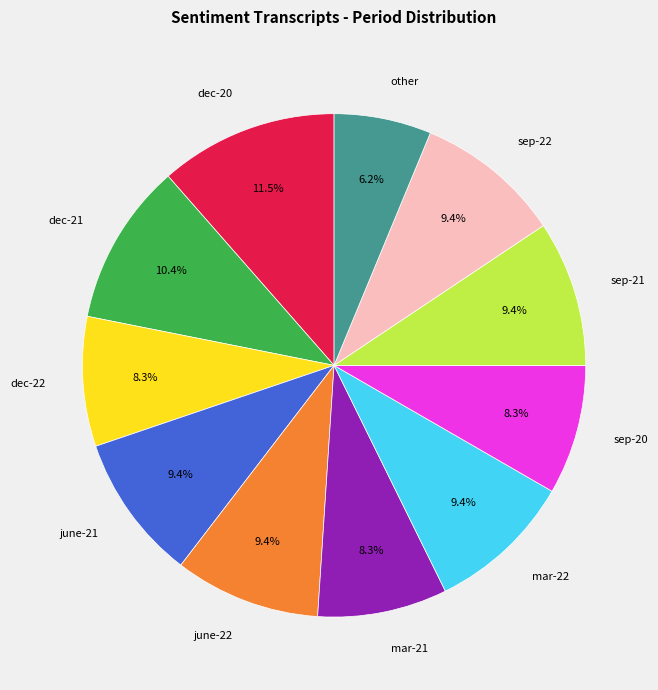

Which category has the smallest portion of the pie?

other